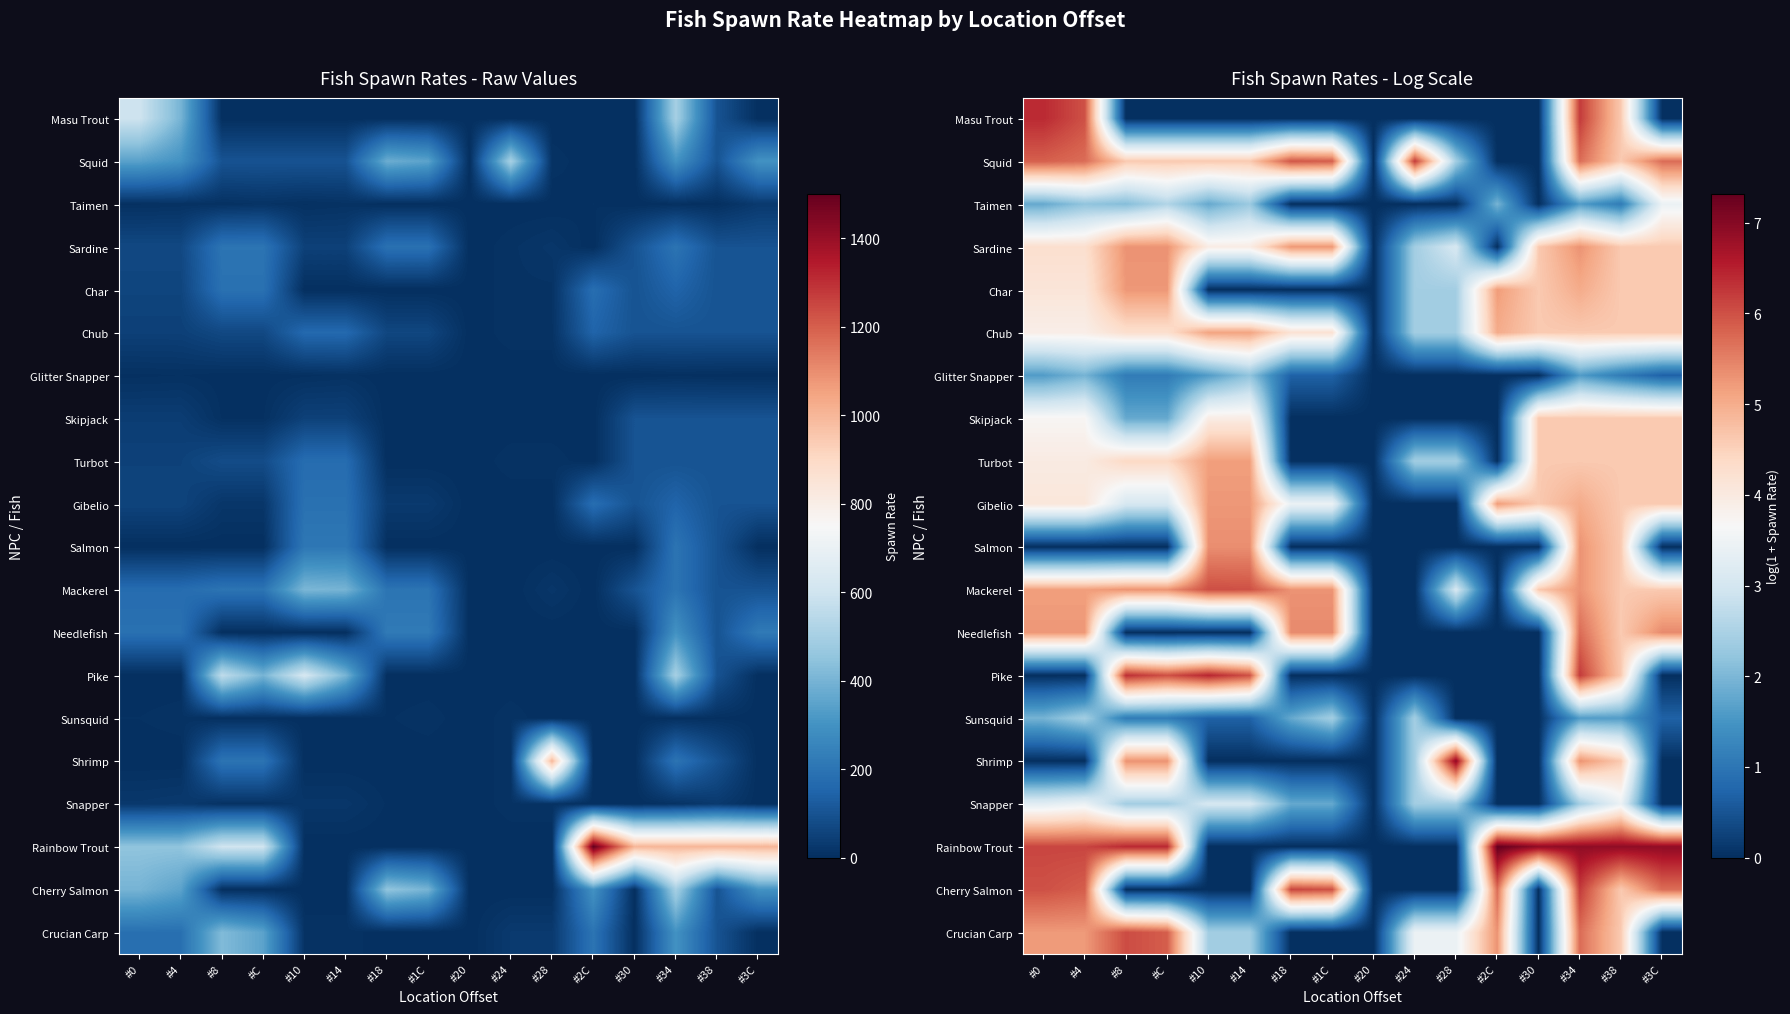

Is the value of Sunsquid at #20 greater than the value of Mackerel at #34?

No